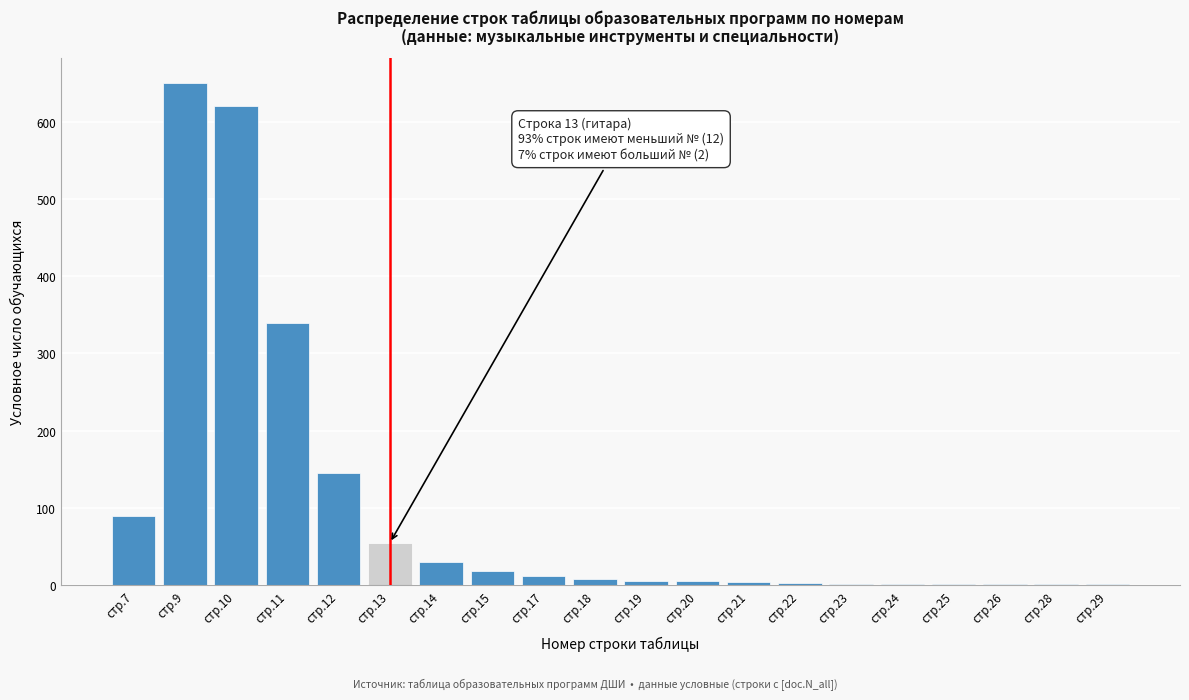

Which has a higher value, стр.7 or стр.15?

стр.7